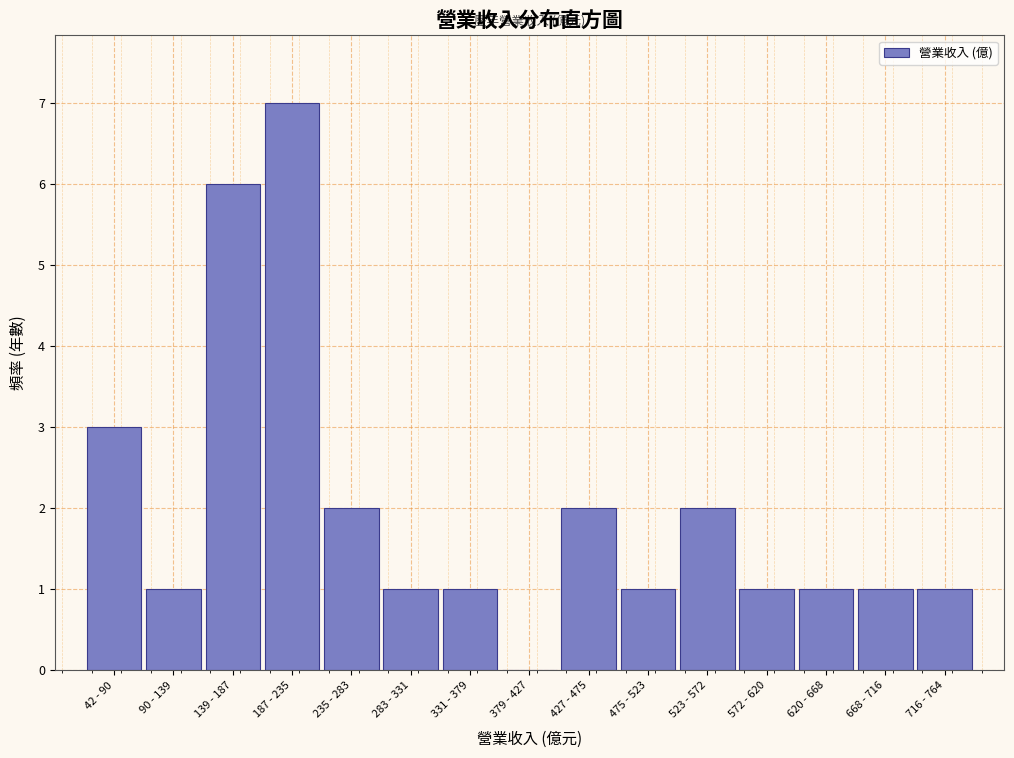

Reading left to right, transcribe all the data shown in this chart.

42 - 90=3	90 - 139=1	139 - 187=6	187 - 235=7	235 - 283=2	283 - 331=1	331 - 379=1	379 - 427=0	427 - 475=2	475 - 523=1	523 - 572=2	572 - 620=1	620 - 668=1	668 - 716=1	716 - 764=1